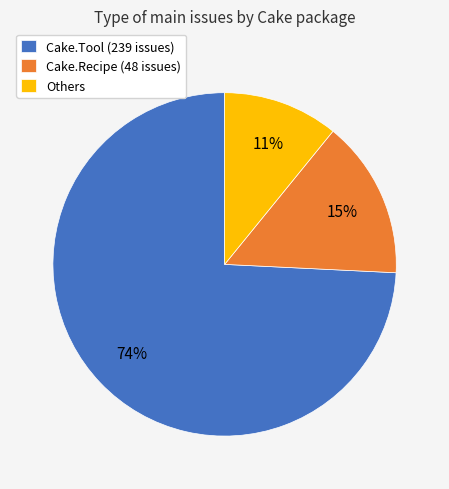

What percentage is the Others slice, to the nearest percent?

11%